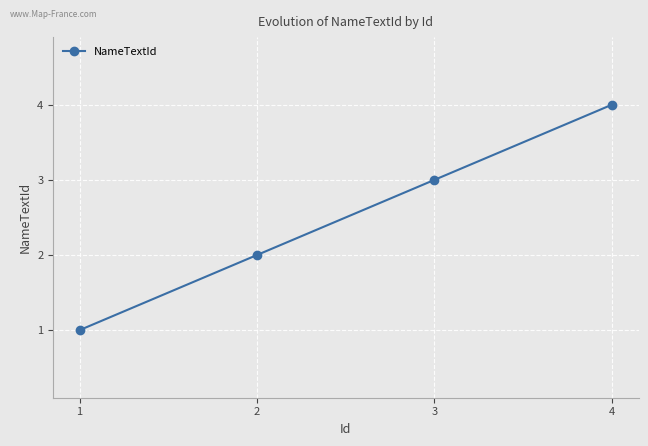

Reading left to right, what are all the values shown in this chart?

1	2	3	4